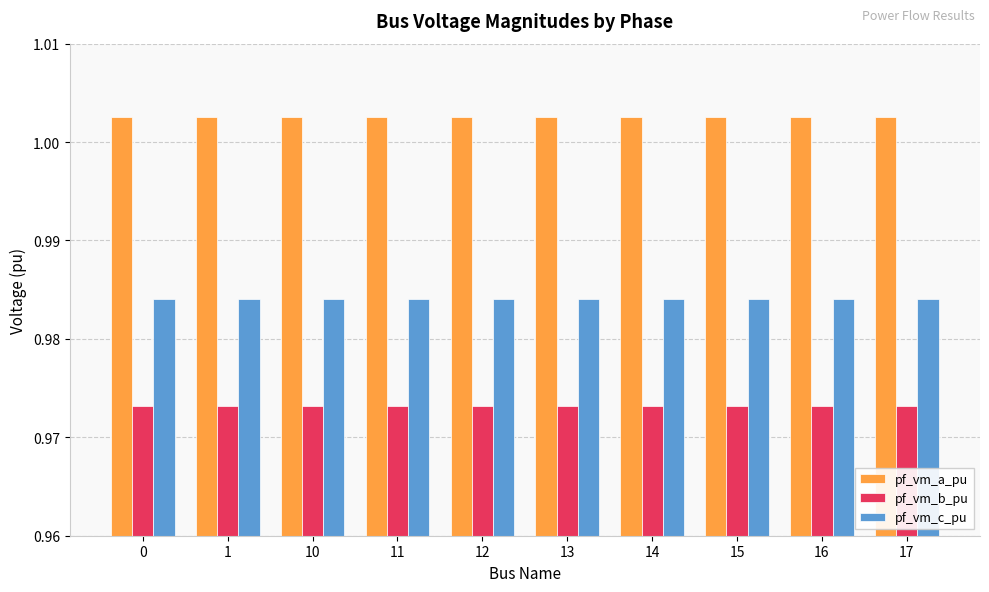

How many pf_vm_c_pu values are between 0 and 1?

10